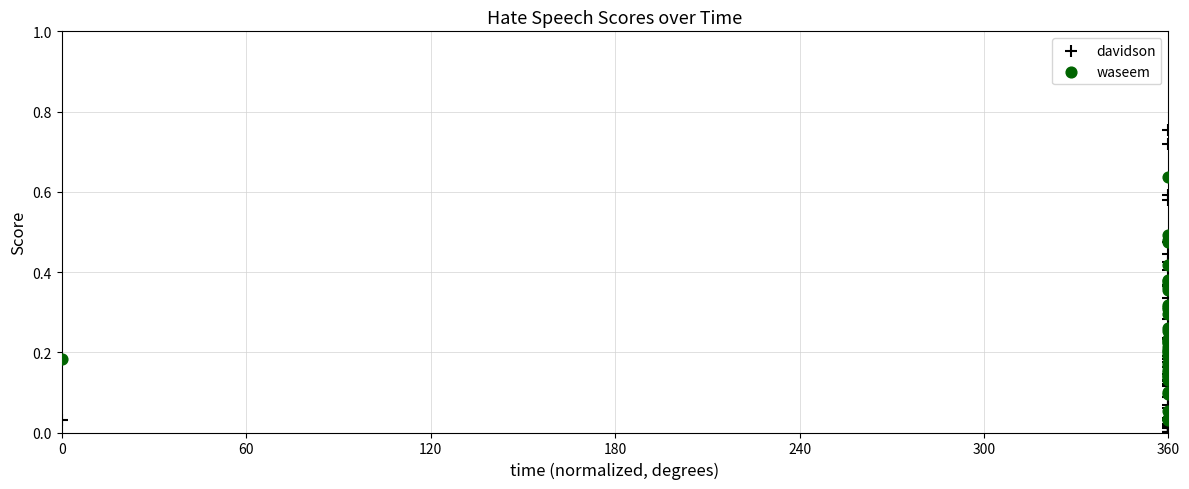

What are all the series names shown in the legend?

davidson, waseem